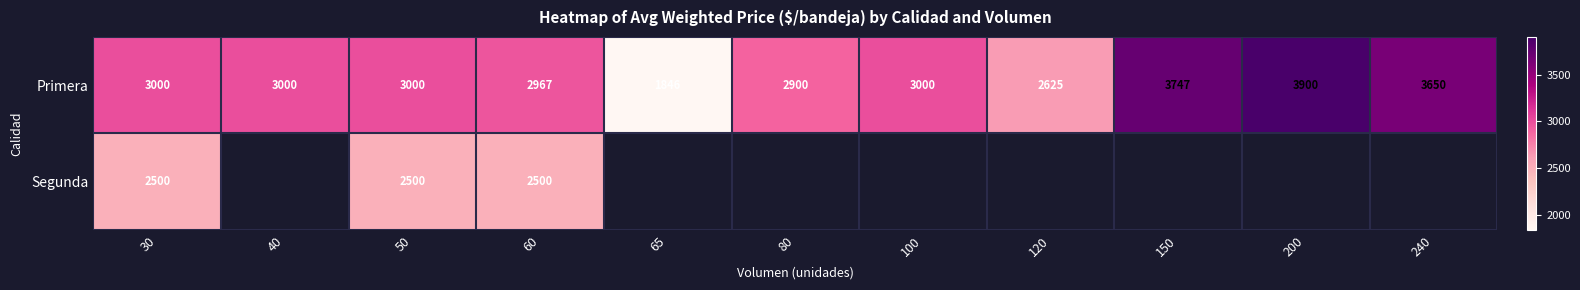

What value does the Primera series have at 60, to the nearest 50?

2950